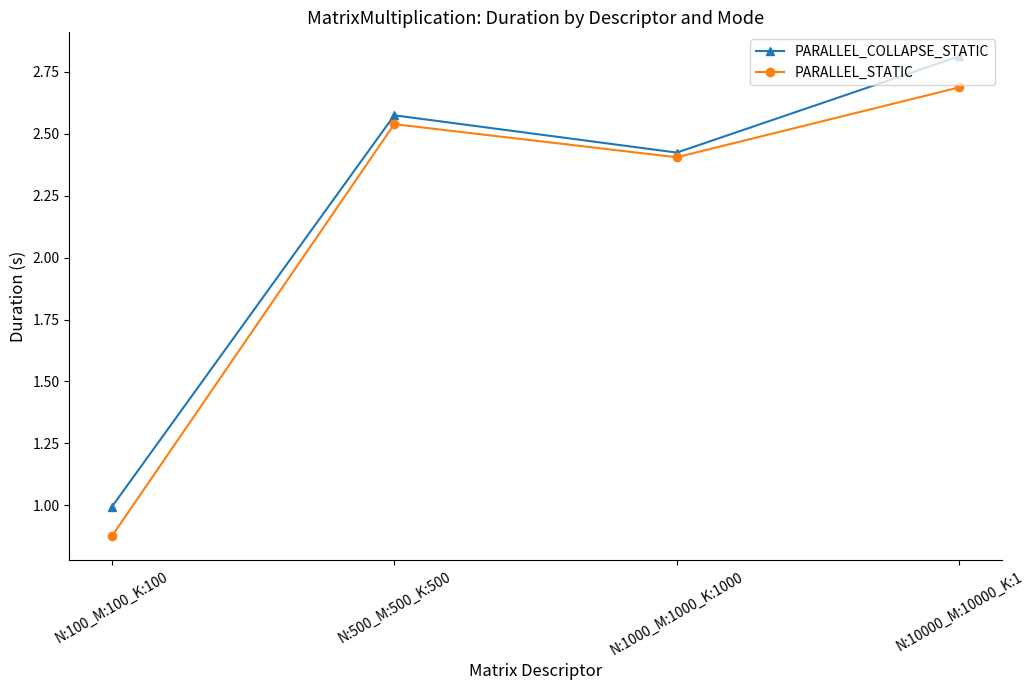

The value of PARALLEL_STATIC at N:1000_M:1000_K:1000 is 2.4. True or false?

True